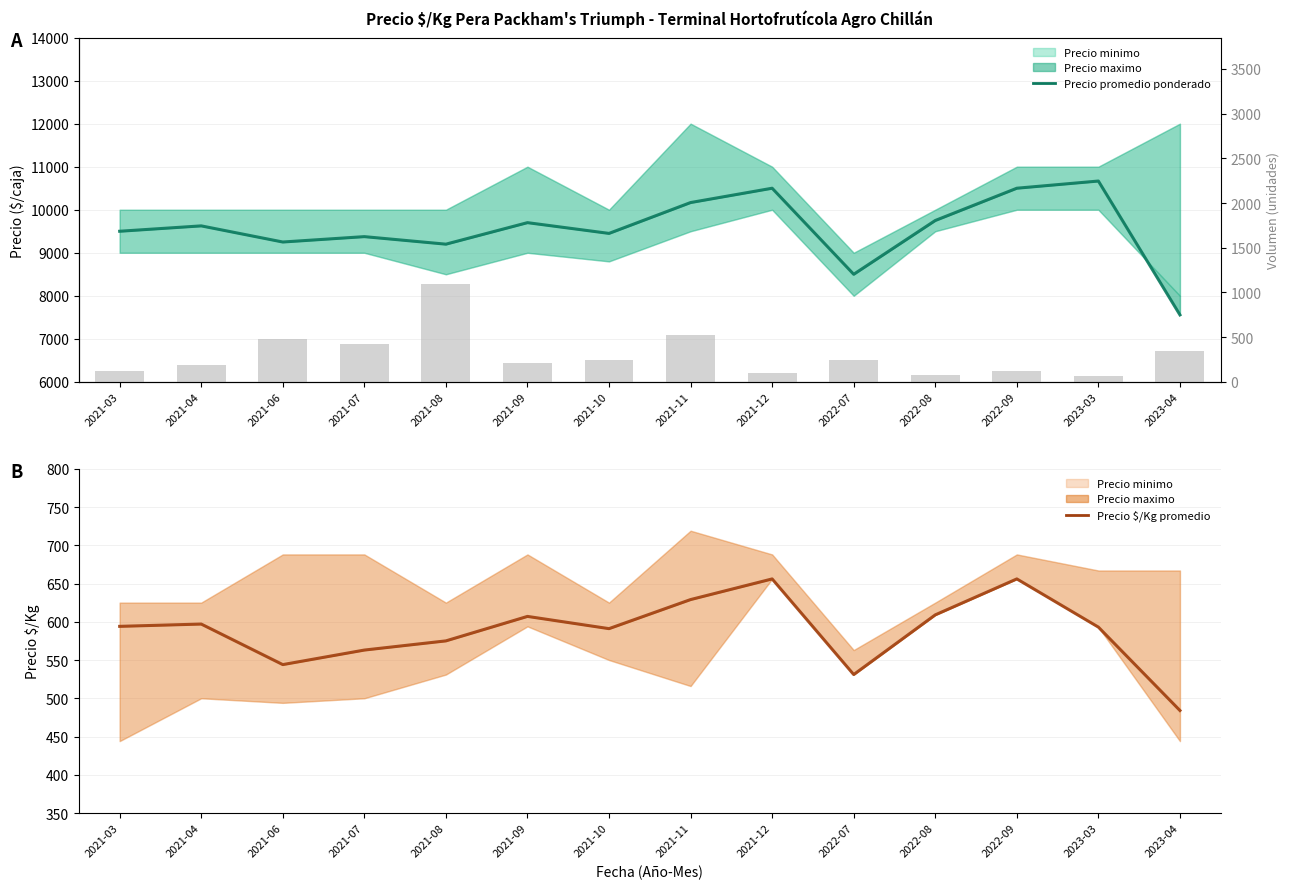

What is the difference between the highest and lowest values at 2023-04?

7072